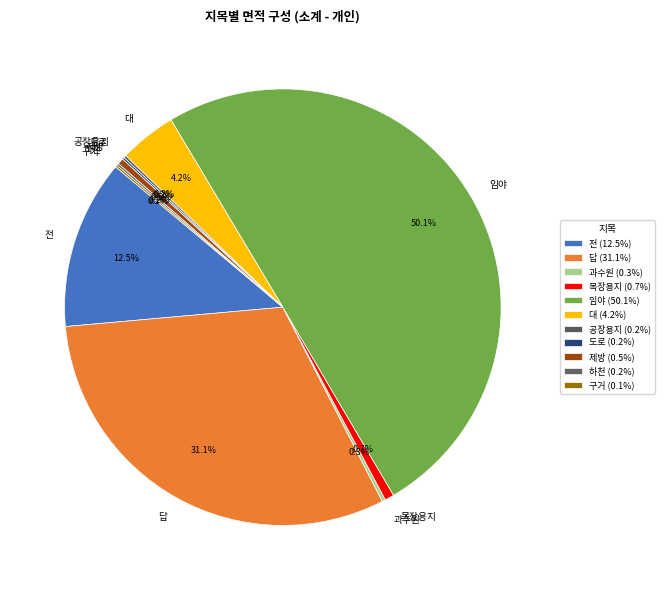

Combined, what portion of the pie is 답 and 목장용지?

31.8%